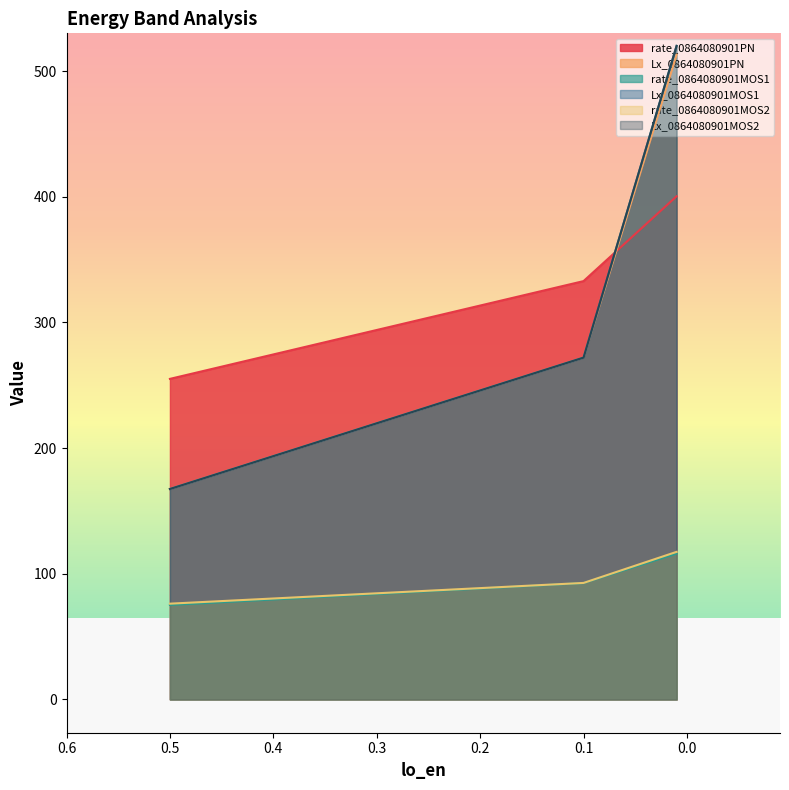

Does the chart display data point markers on the line(s)?

No